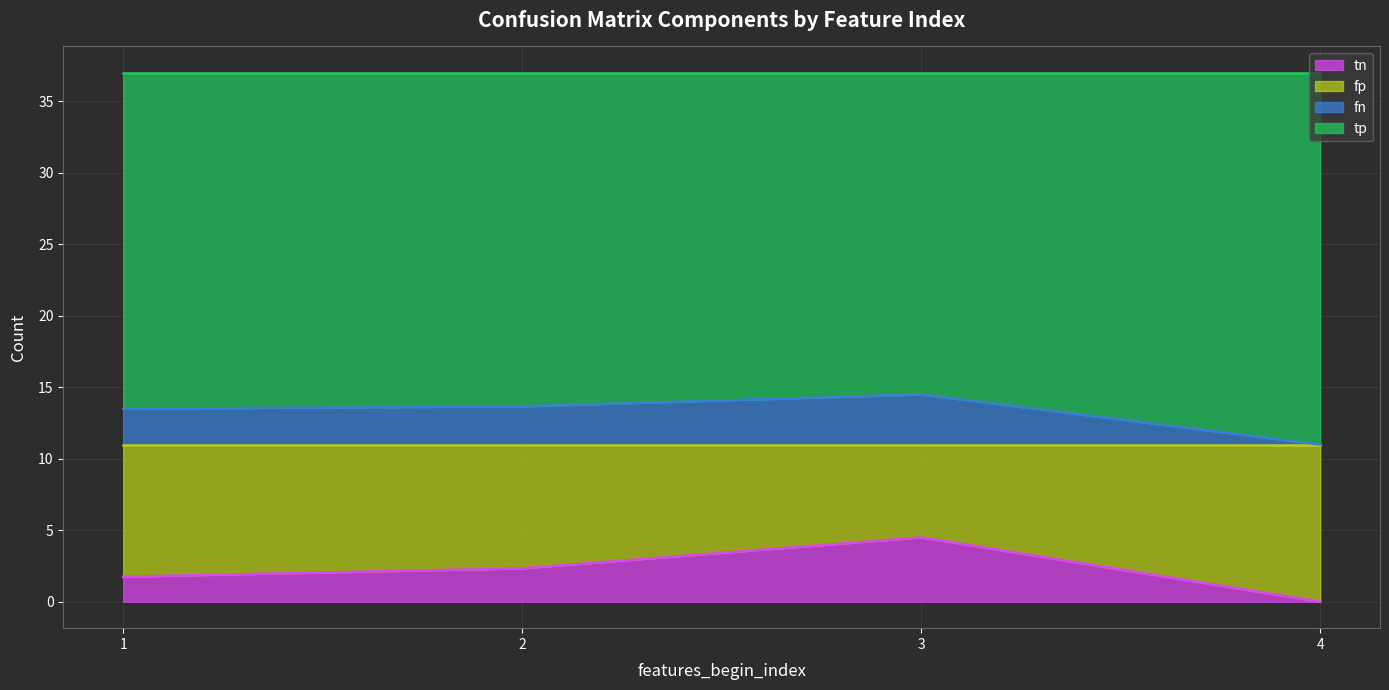

Rank the series by their maximum value, from highest to lowest.

tp, fp, tn, fn